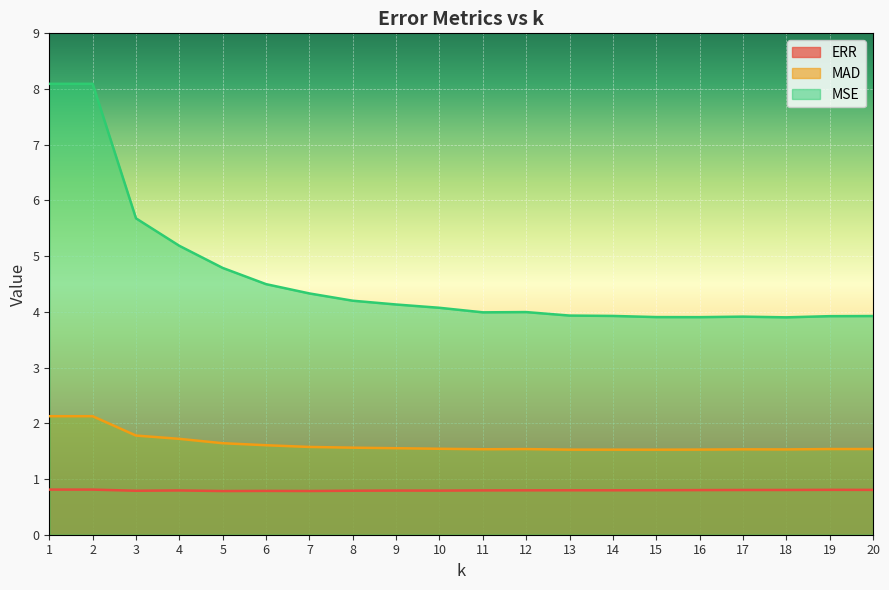

How many lines are shown in the chart?

3